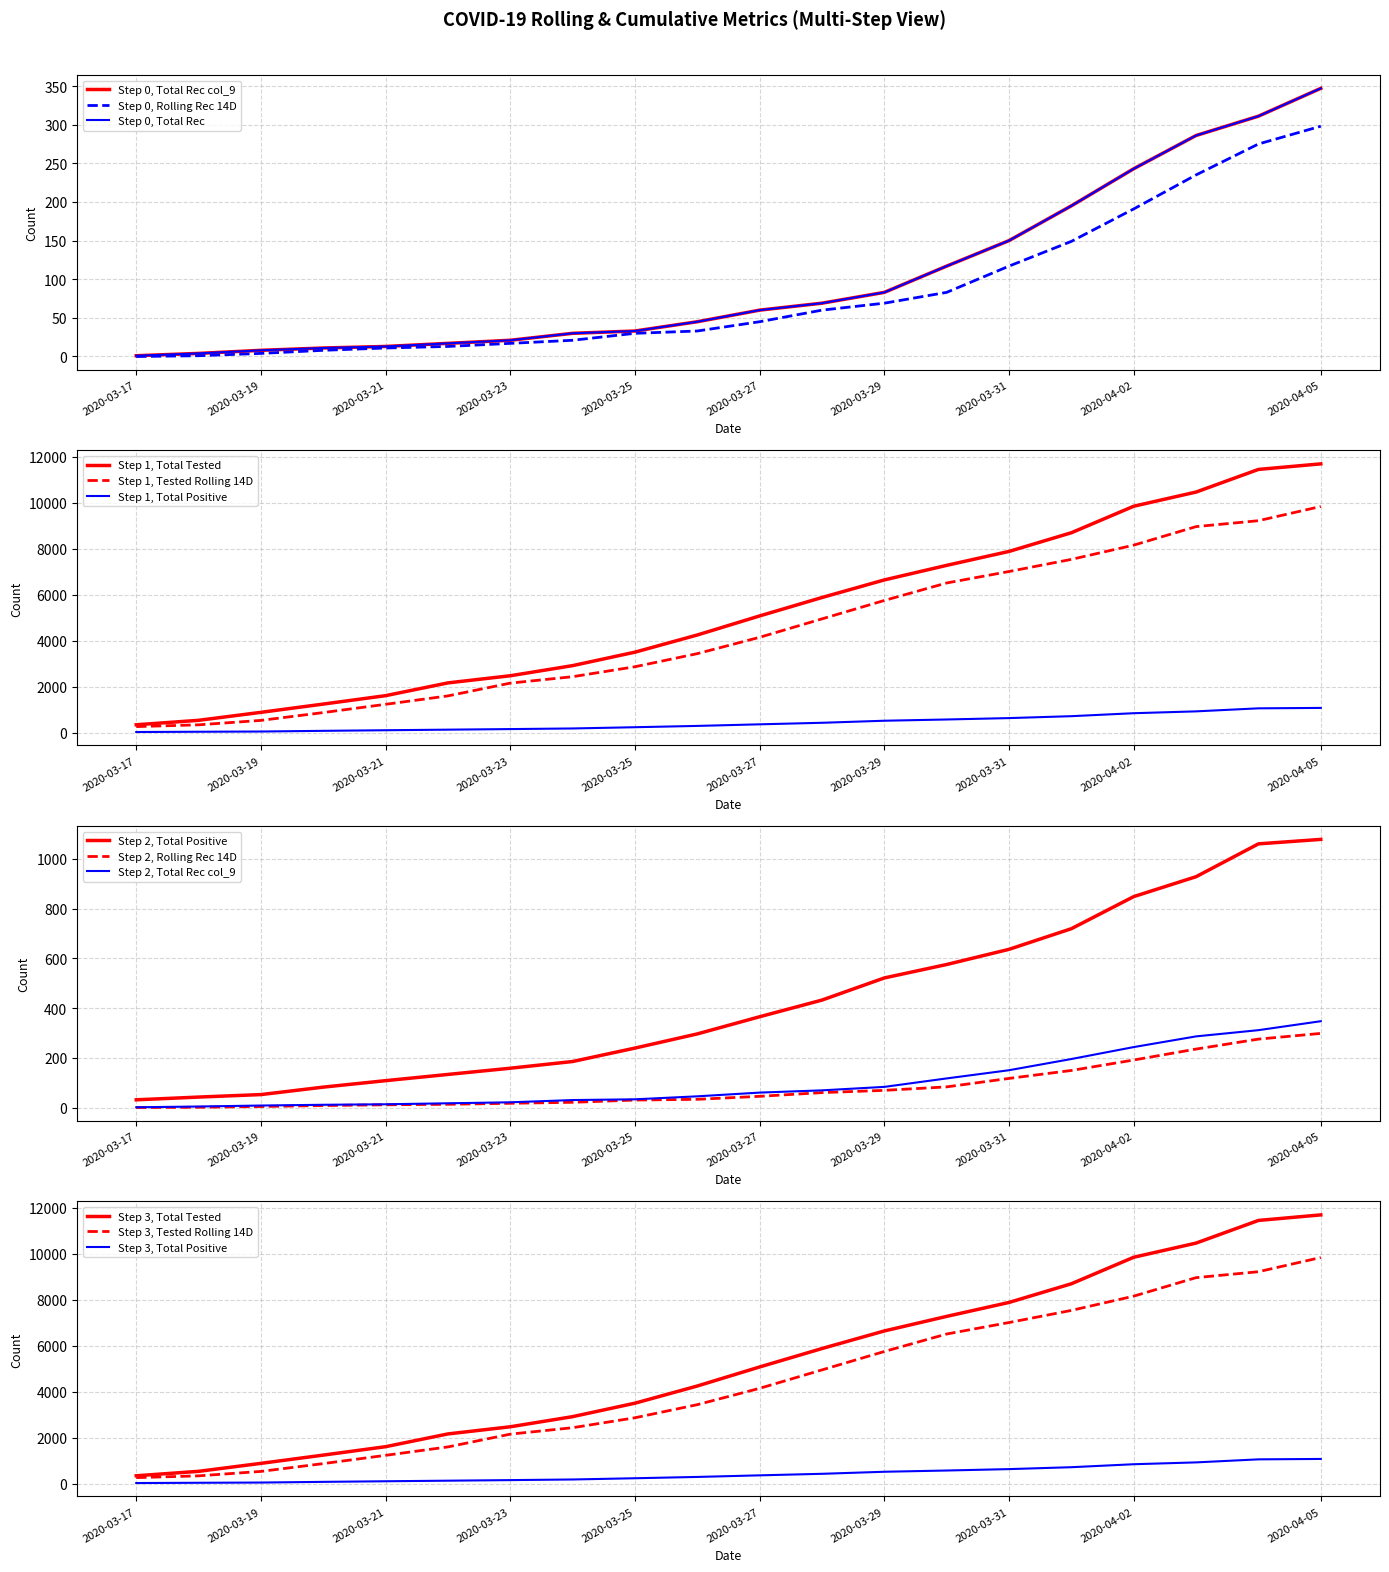

Rank the categories by Total Recoveries value from lowest to highest.

2020-03-17, 2020-03-18, 2020-03-19, 2020-03-20, 2020-03-21, 2020-03-22, 2020-03-23, 2020-03-24, 2020-03-25, 2020-03-26, 2020-03-27, 2020-03-28, 2020-03-29, 2020-03-30, 2020-03-31, 2020-04-01, 2020-04-02, 2020-04-03, 2020-04-04, 2020-04-05